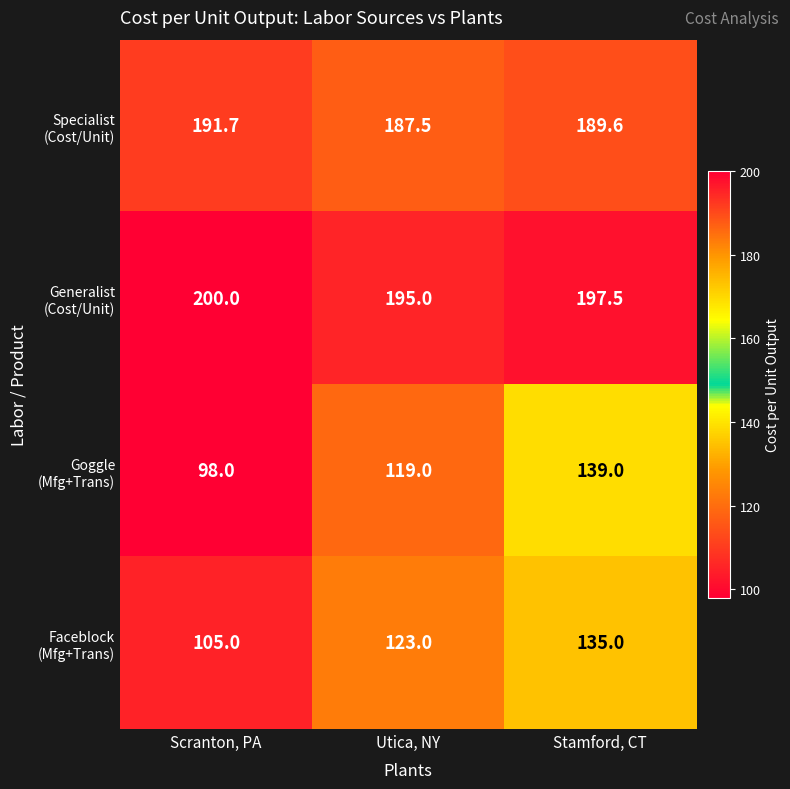

At which category does the chart reach its minimum across all series?

Scranton, PA